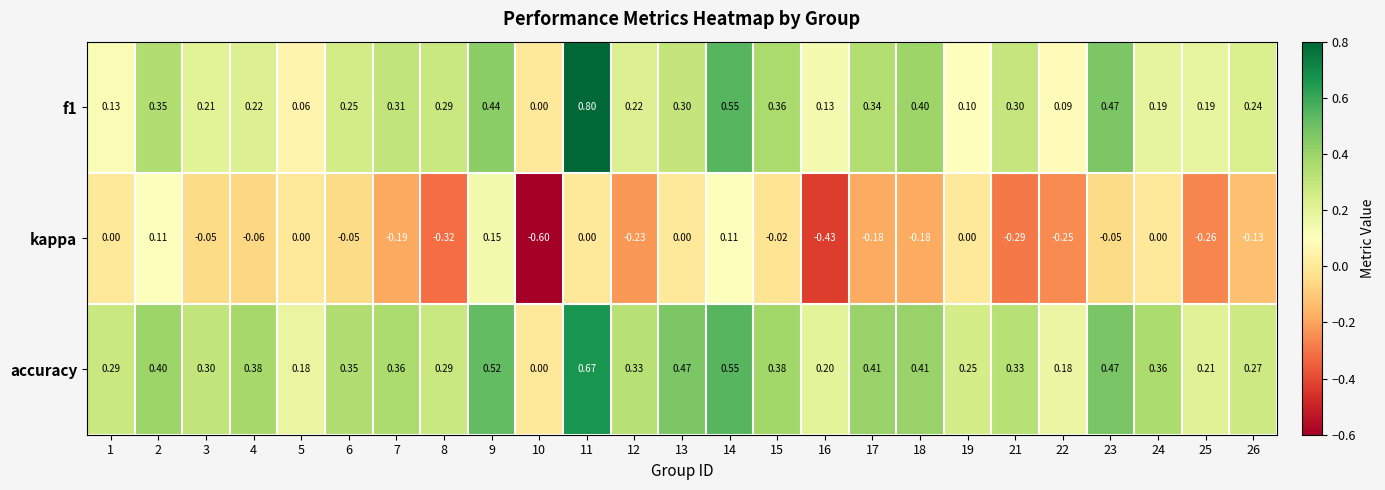

List the series in order of their peak value, lowest first.

kappa, accuracy, f1